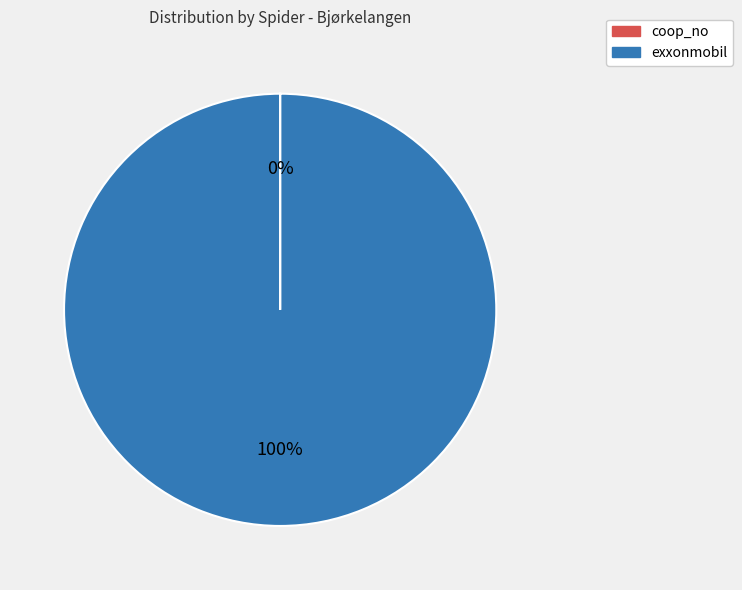

To the nearest percent, what is the average slice percentage?

50%